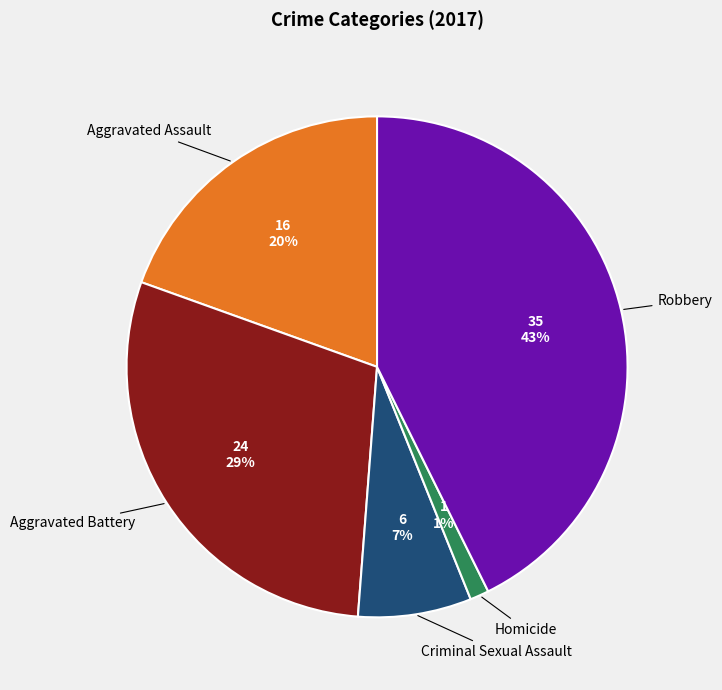

Is Homicide the majority of the pie?

No